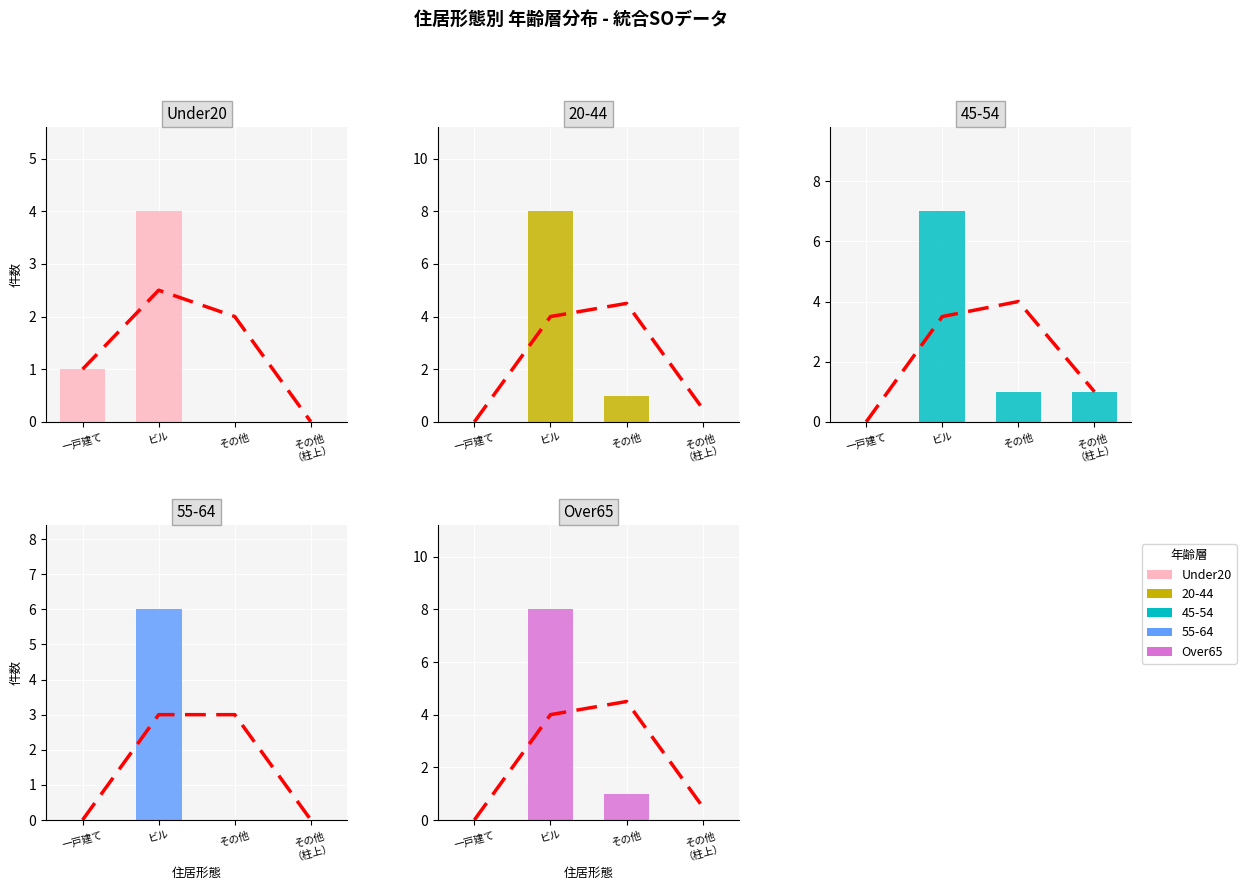

How many values in Under20 are above zero?

2